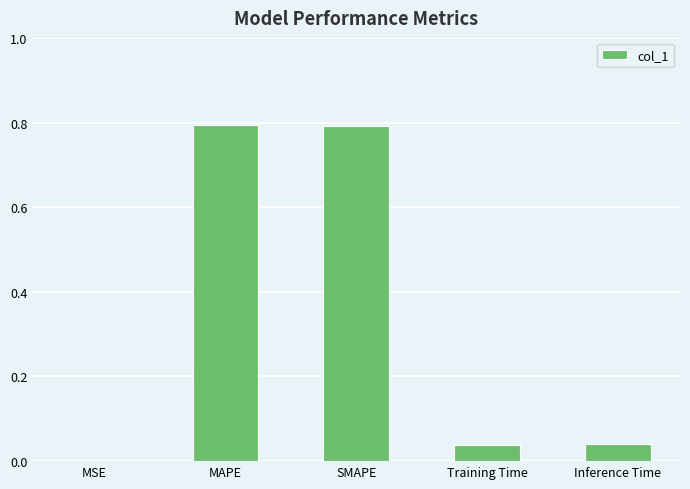

What is the maximum value shown in the chart?

0.8